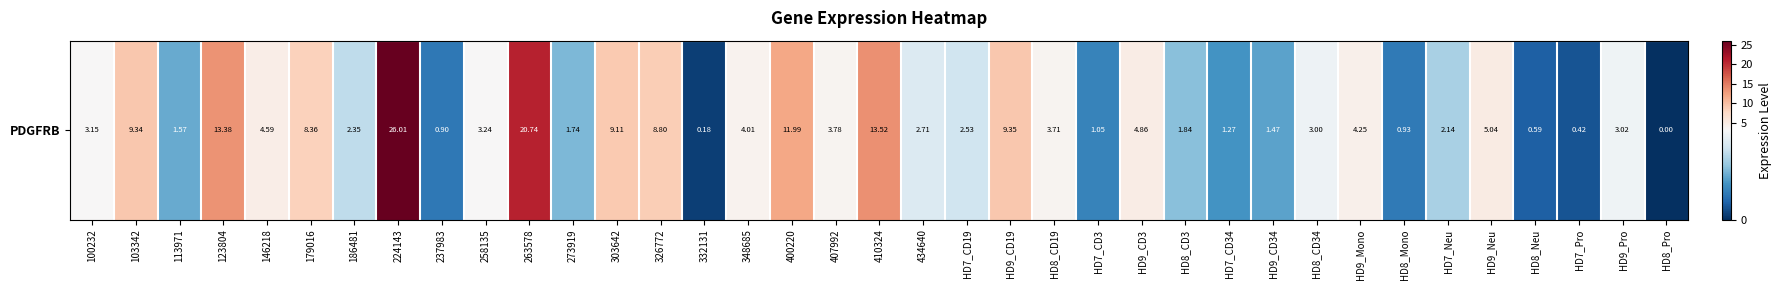

True or false: the data shows 17.4 at 400220.

False